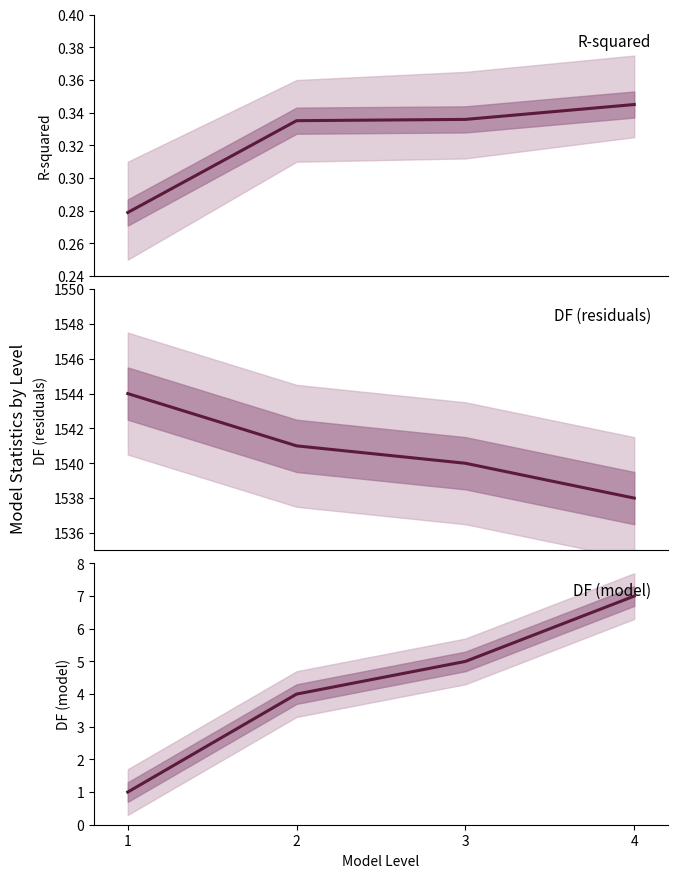

Reading left to right, transcribe all the data shown in this chart.

R-squared: 0.3	0.3	0.3	0.3
DF (residuals): 1544.0	1541.0	1540.0	1538.0
DF (model): 1.0	4.0	5.0	7.0